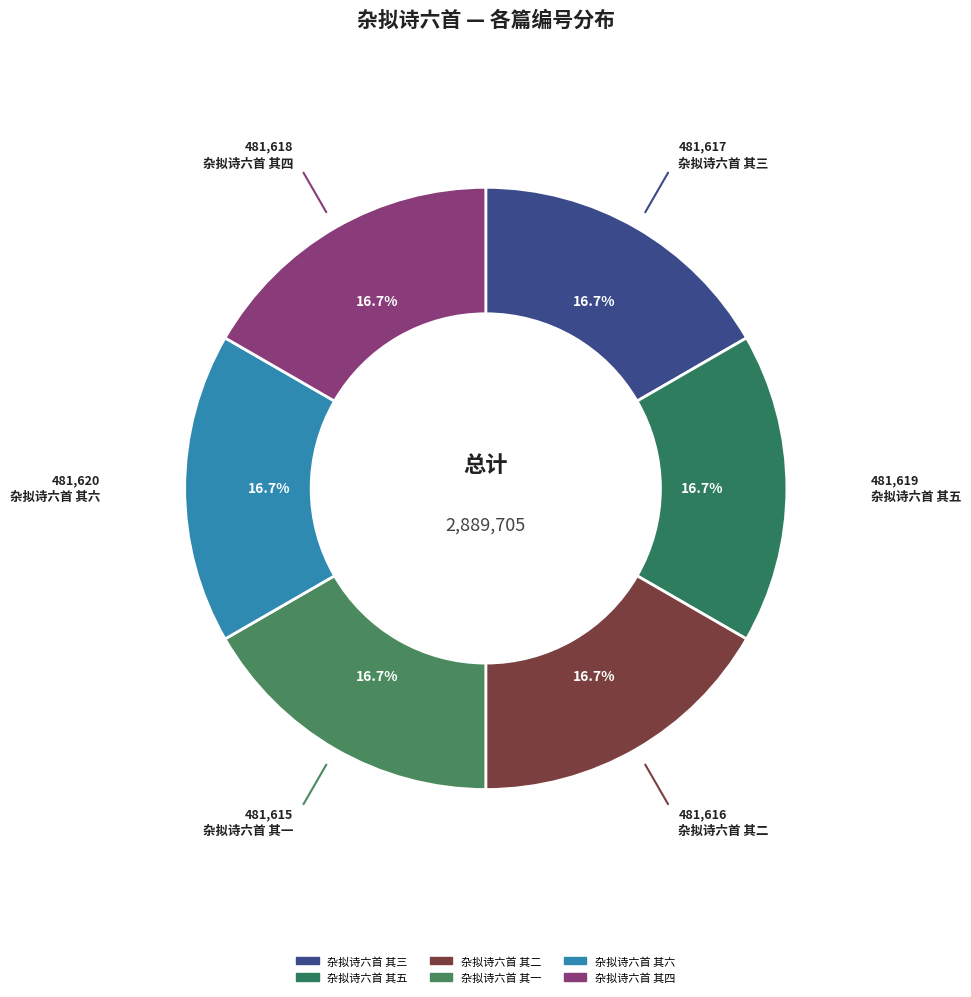

What percentage is the 杂拟诗六首 其六 slice, to the nearest percent?

17%